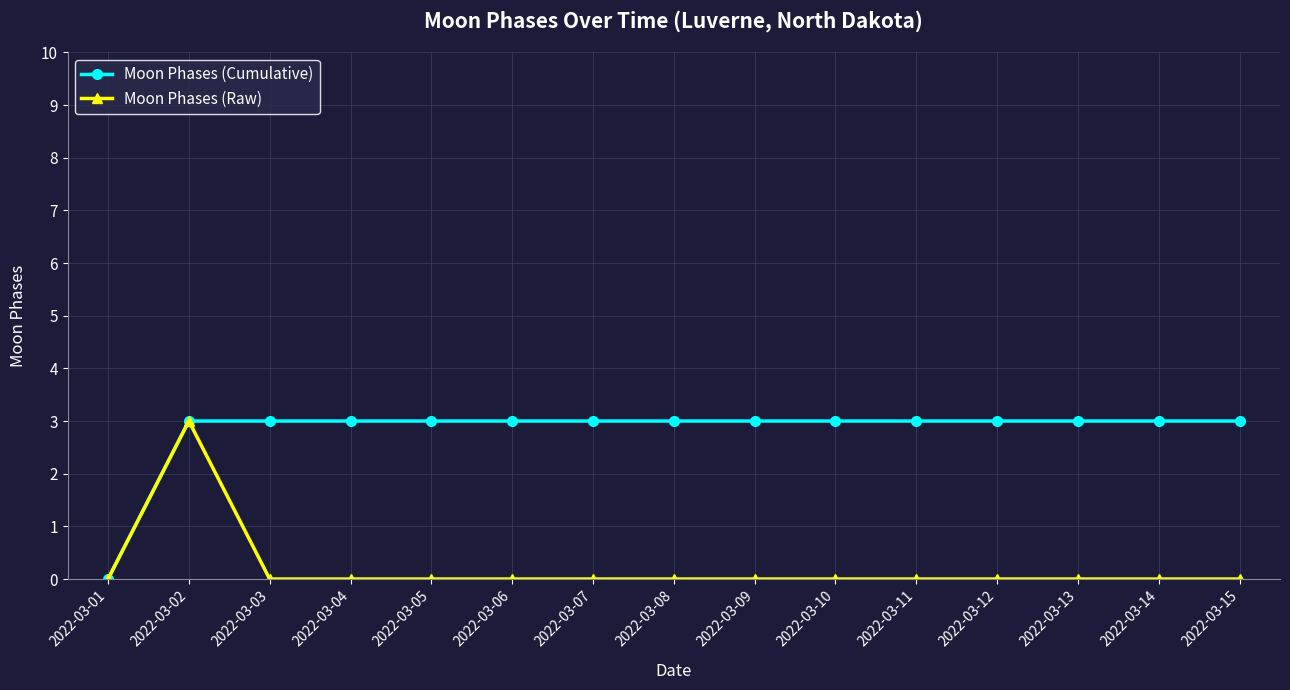

What is the value of the Moon Phases (Cumulative) point at the 2nd from the left?

3